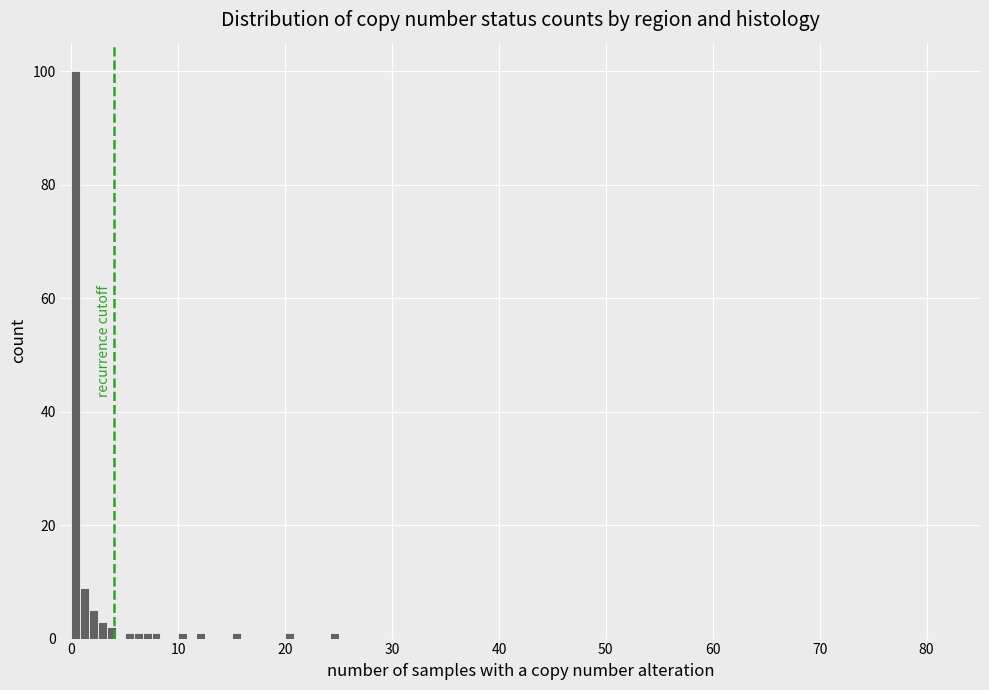

Read against the x-axis, roughly where is the centre of the tallest bar?

0